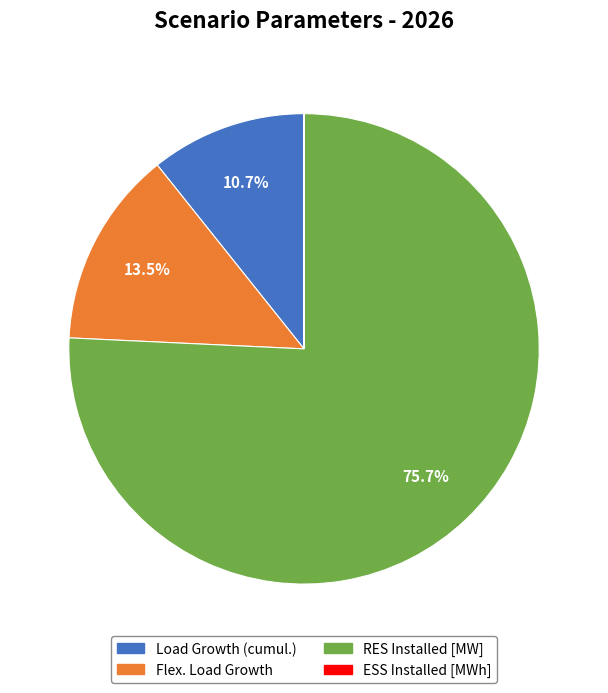

What is the largest slice in the pie chart?

RES Installed [MW]